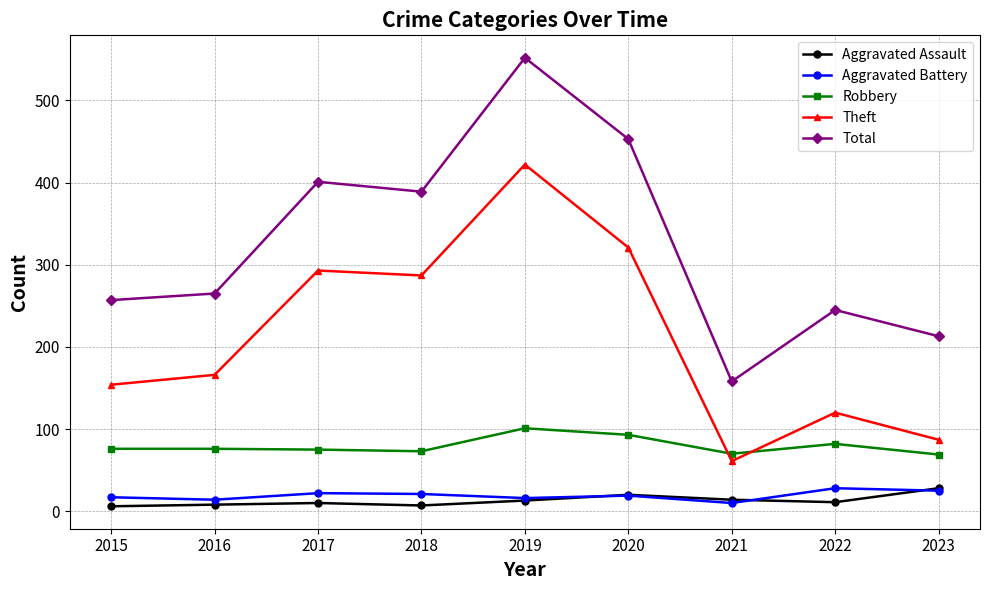

What is the difference between the maximum and minimum values in the Aggravated Battery series?

18